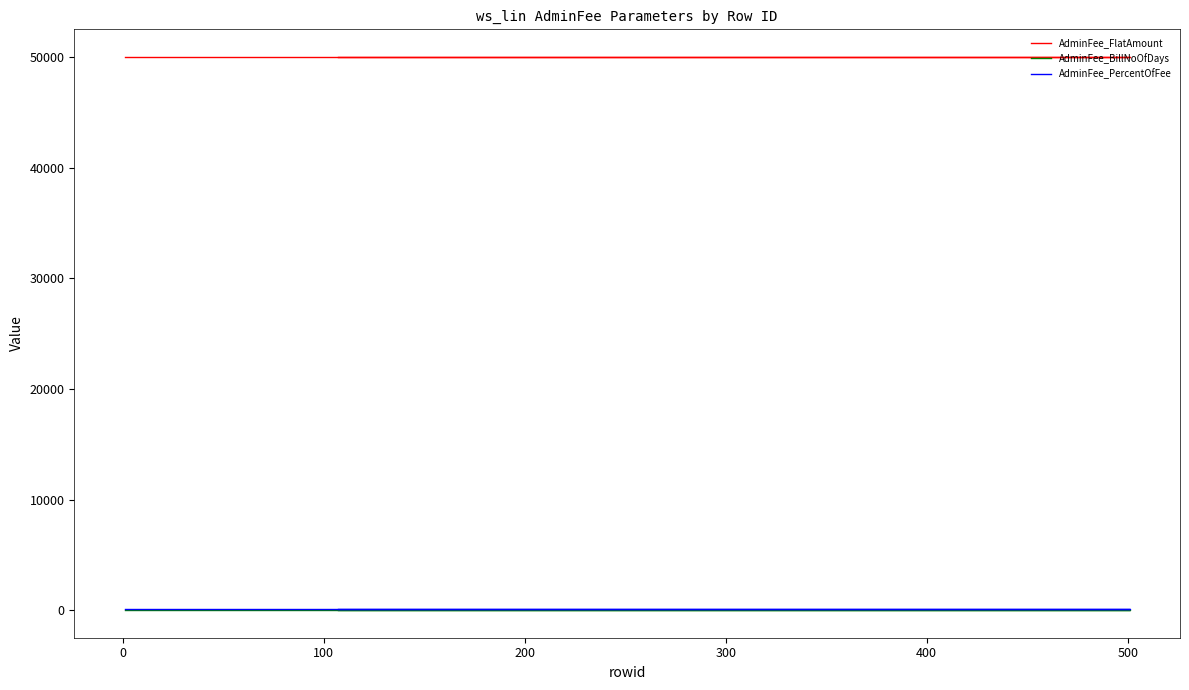

What is the average value of the AdminFee_BillNoOfDays series?

10